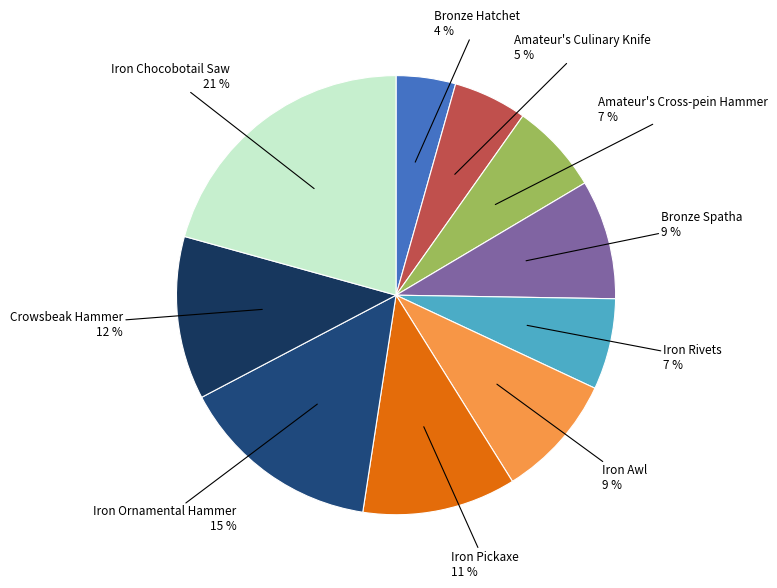

How many slices are in this pie chart?

10